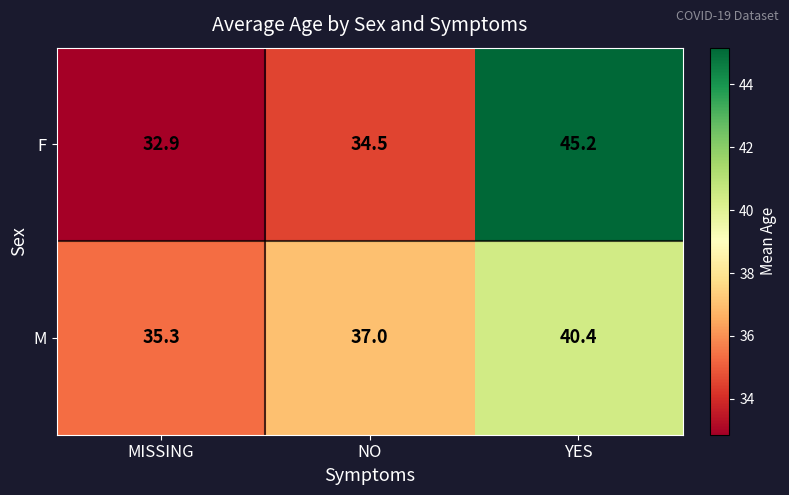

What is the sum of the M values at YES and MISSING?

75.7